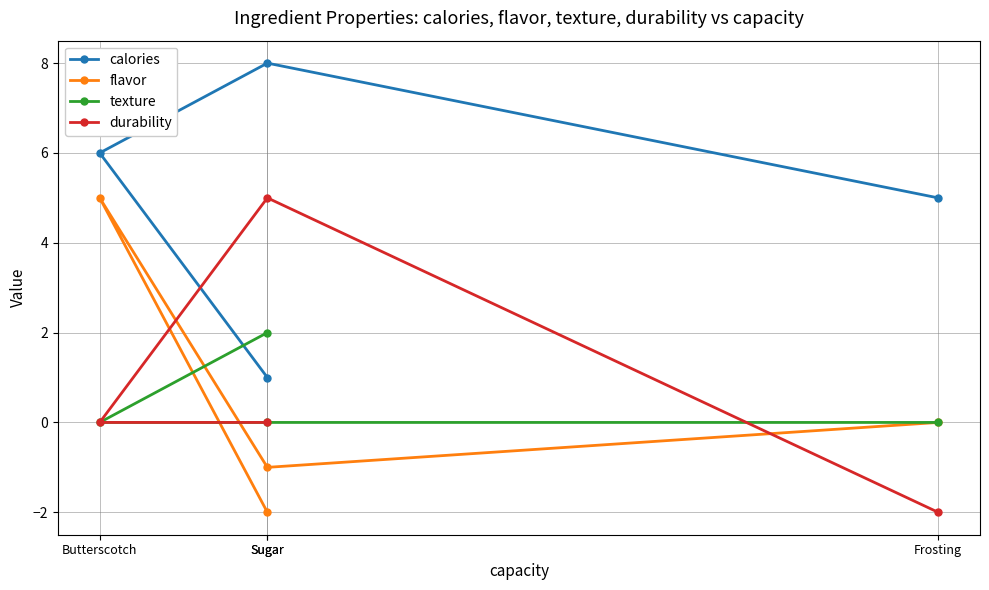

The texture series shows 1 at Sugar. True or false?

False